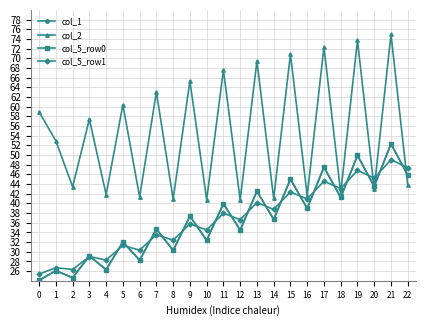

Between 14 and 11, which is larger?

11